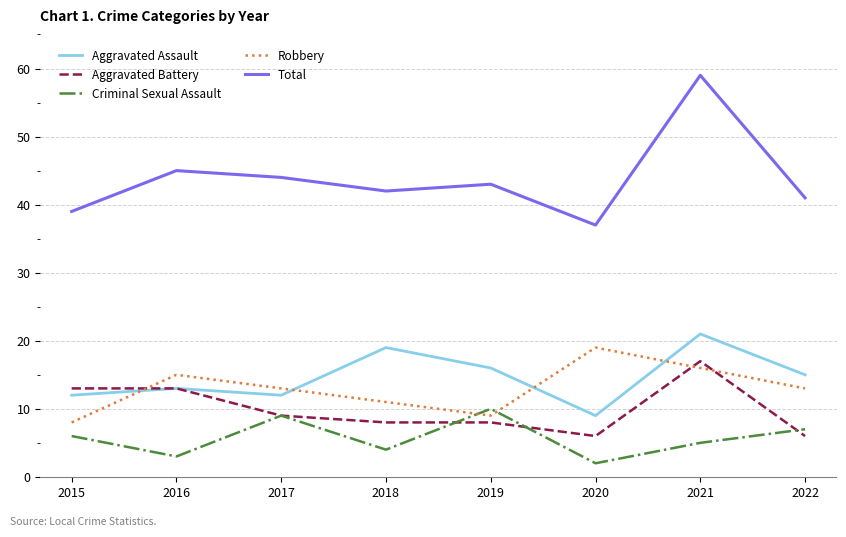

What is the difference between the second highest and second lowest values in the Aggravated Battery series?

7